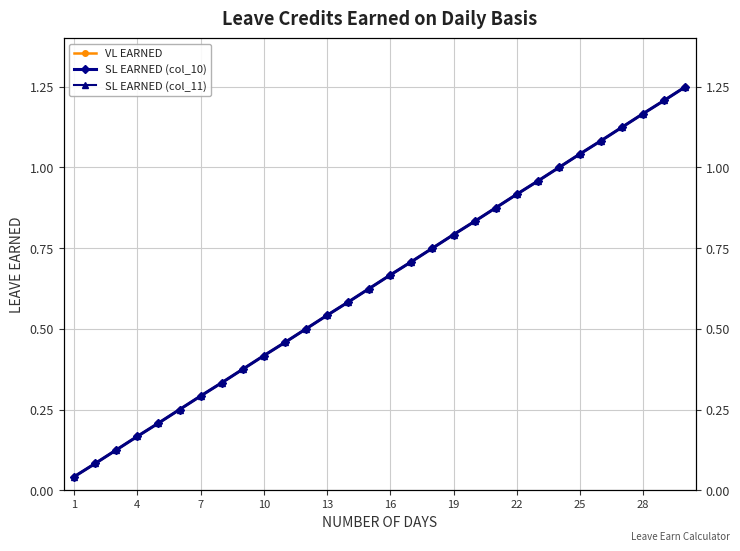

Is the value of VL EARNED at 13 greater than the value of SL EARNED (col_10) at 20?

No